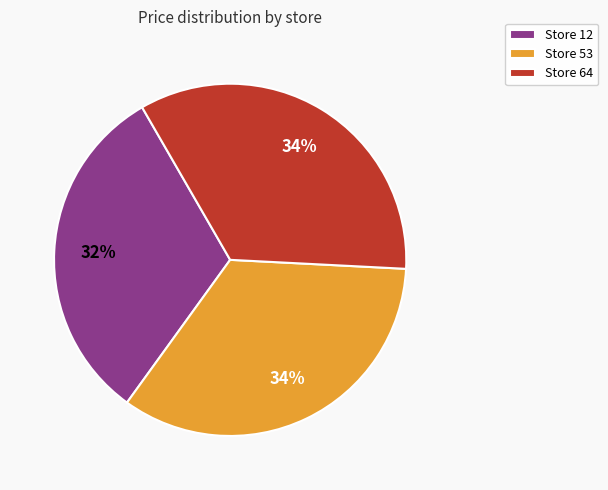

Is the sum of Store 53 and Store 12 greater than half?

Yes